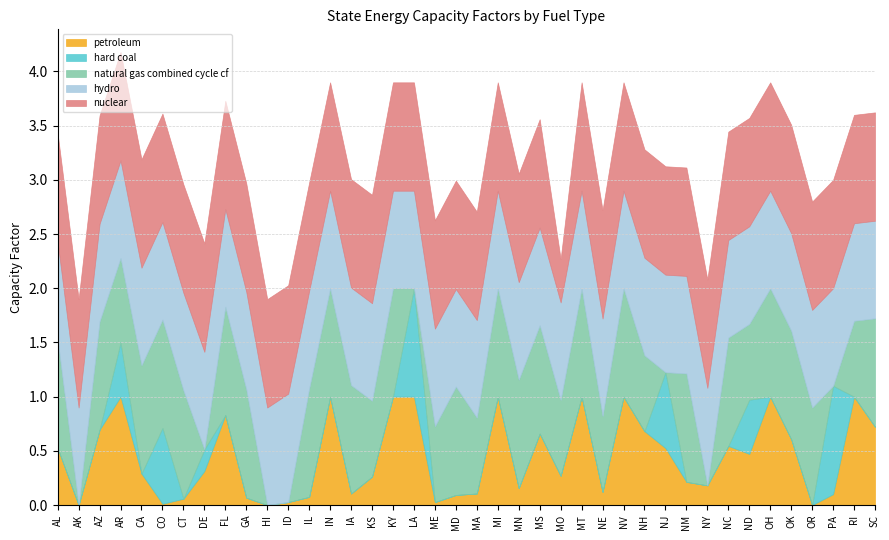

What is the approximate value of nuclear at FL?

1.0